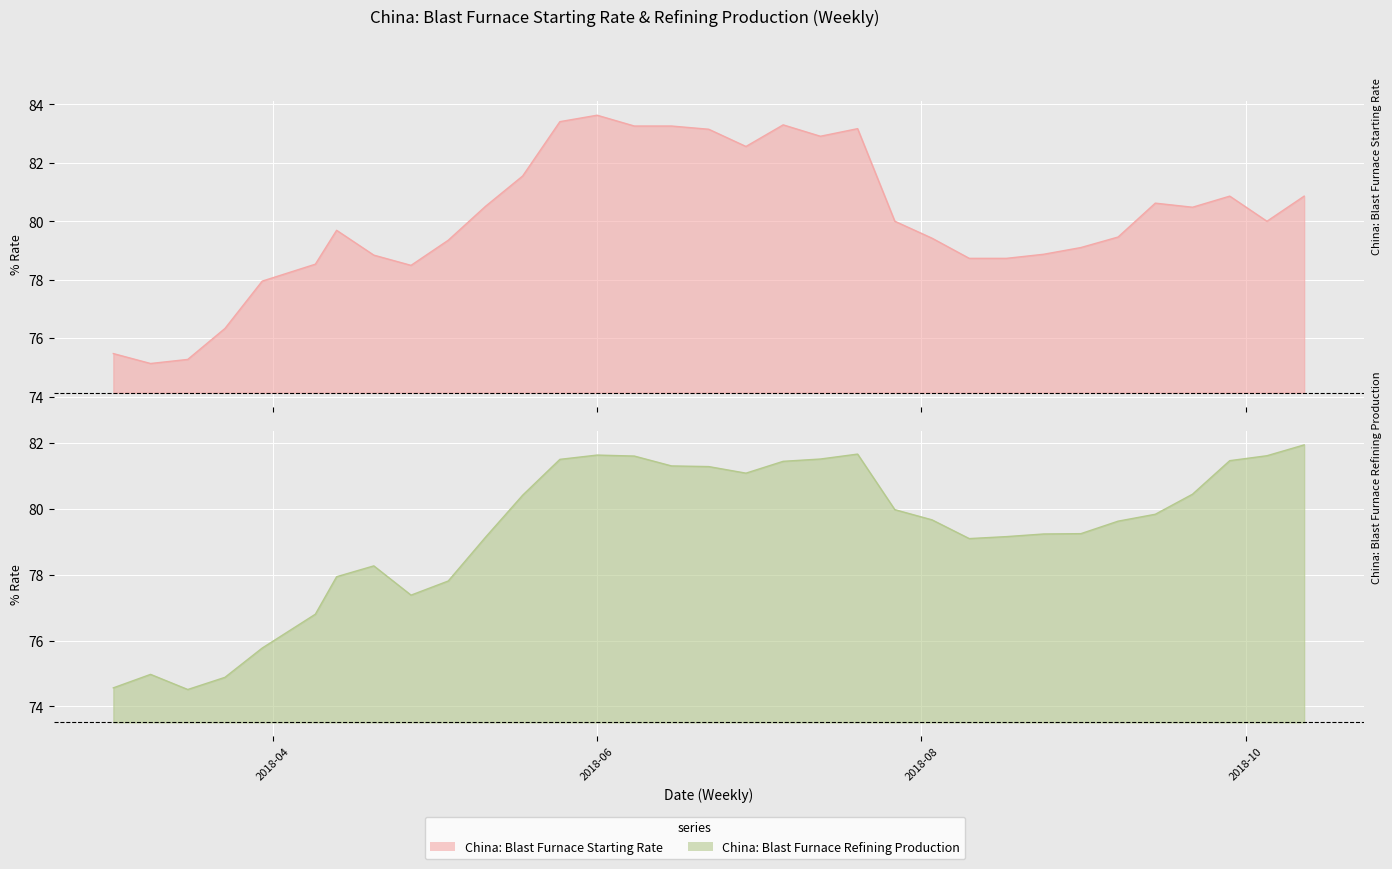

Rank the series by their average value, from highest to lowest.

China: Blast Furnace Starting Rate, China: Blast Furnace Refining Production